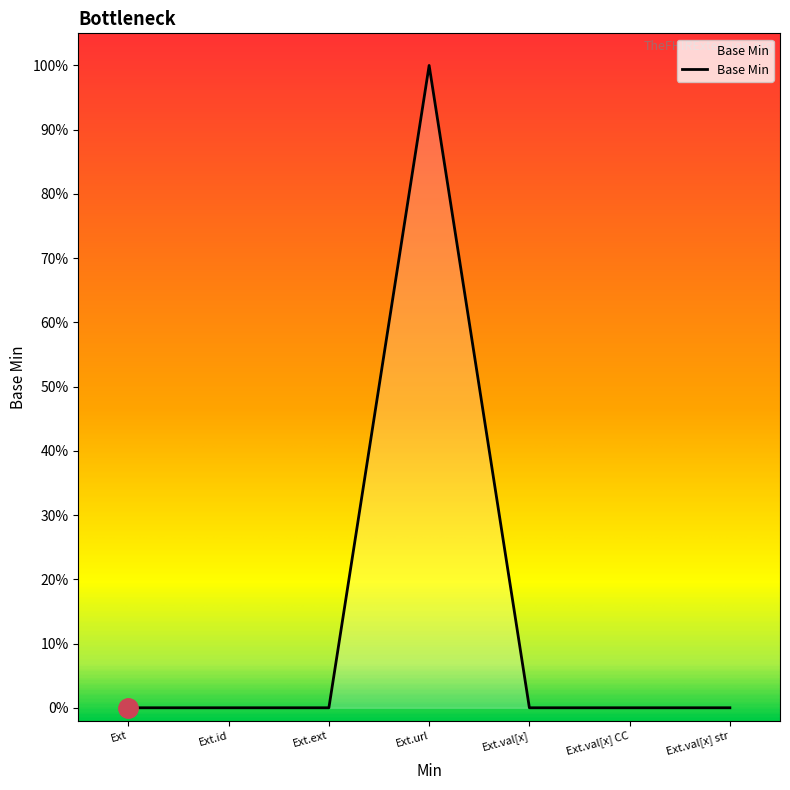

List the labels in order of value, smallest first.

Ext, Ext.id, Ext.ext, Ext.val[x], Ext.val[x] CC, Ext.val[x] str, Ext.url